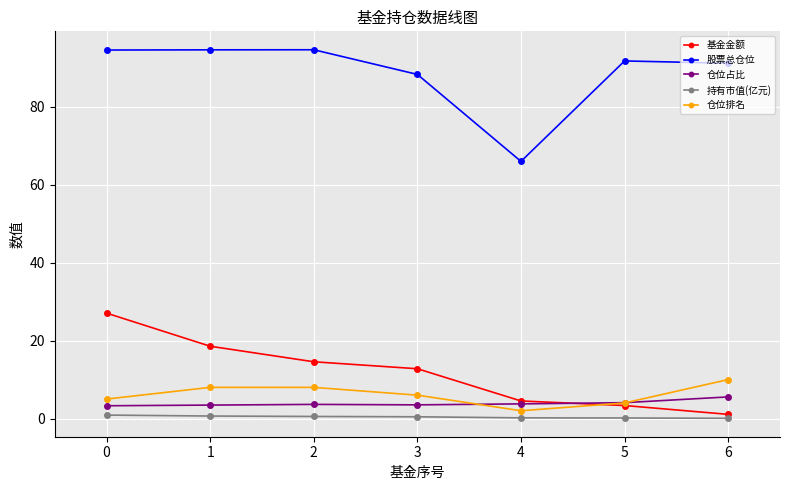

What is the value of the 持有市值(亿元) point at the 3rd from the left?

0.5